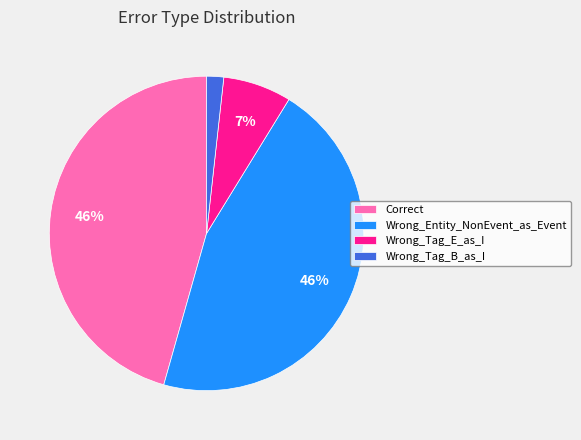

Is there a majority slice in this chart?

No